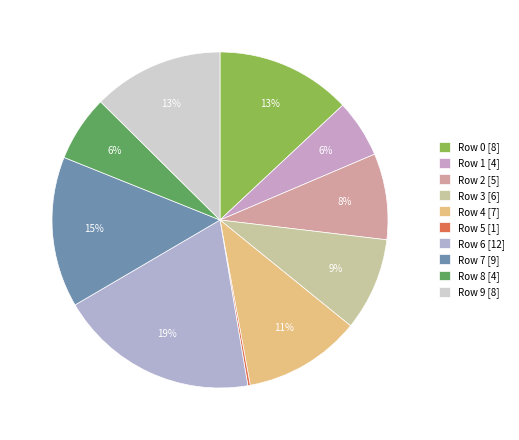

To the nearest percent, what is the difference between the largest and smallest slice percentages?

19%